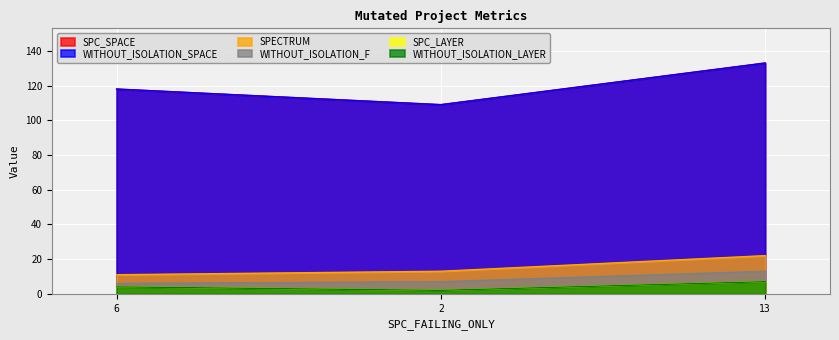

What is the label of the 3rd point from the left?

13